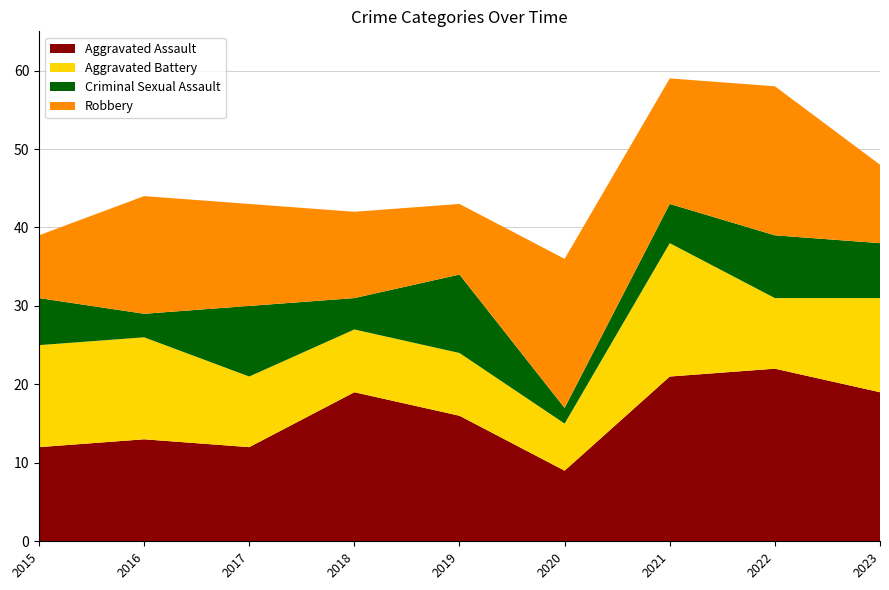

Reading left to right, transcribe all the data shown in this chart.

Aggravated Assault: 2015=12	2016=13	2017=12	2018=19	2019=16	2020=9	2021=21	2022=22	2023=19
Aggravated Battery: 2015=13	2016=13	2017=9	2018=8	2019=8	2020=6	2021=17	2022=9	2023=12
Criminal Sexual Assault: 2015=6	2016=3	2017=9	2018=4	2019=10	2020=2	2021=5	2022=8	2023=7
Robbery: 2015=8	2016=15	2017=13	2018=11	2019=9	2020=19	2021=16	2022=19	2023=10